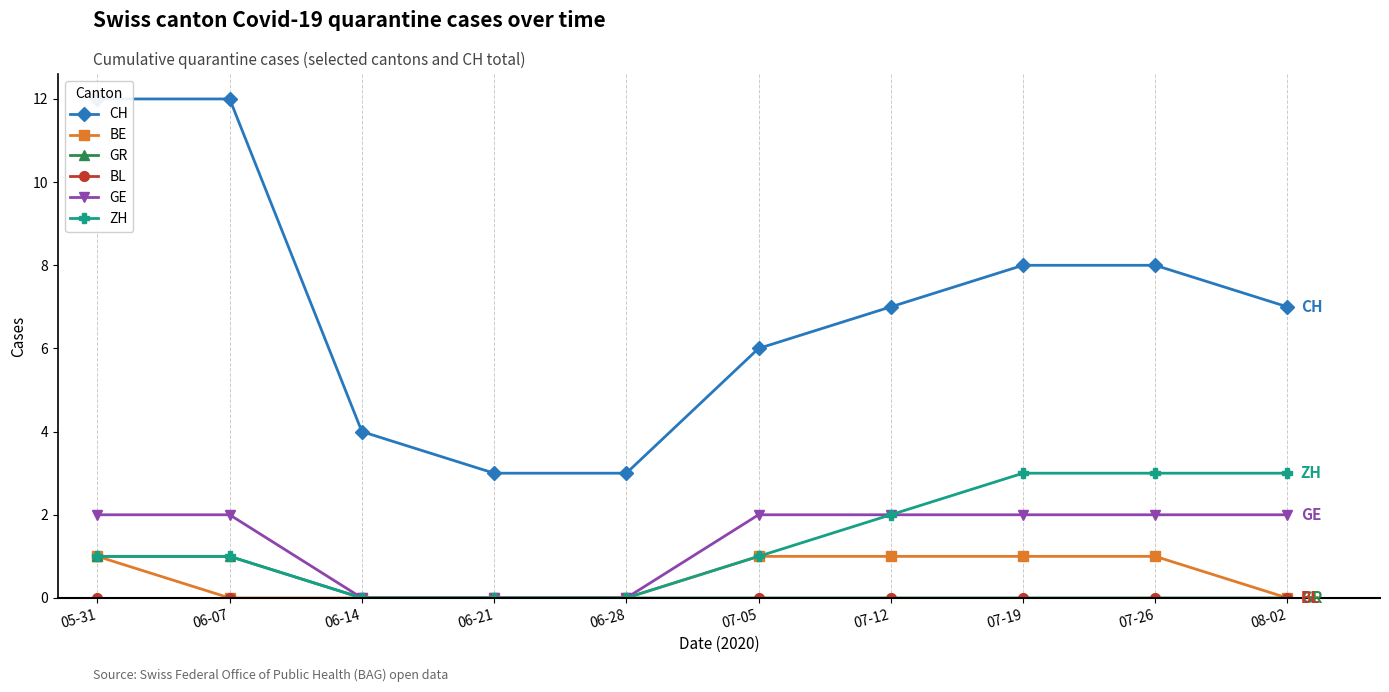

Does the chart display data point markers on the line(s)?

Yes